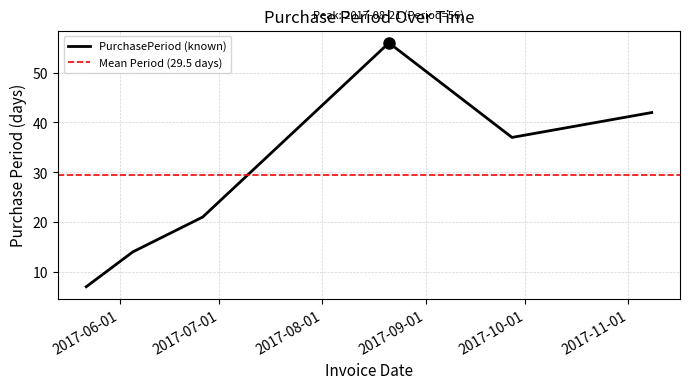

What is the ratio of the value at 2017-06-05 to the value at 2017-05-22?

2.0